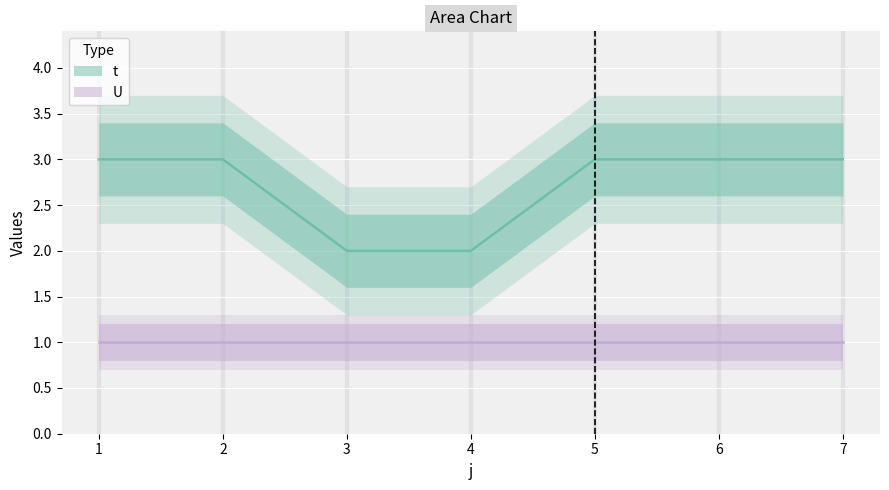

Reading right to left, list all the values displayed in this chart.

7=3	6=3	5=3	4=2	3=2	2=3	1=3